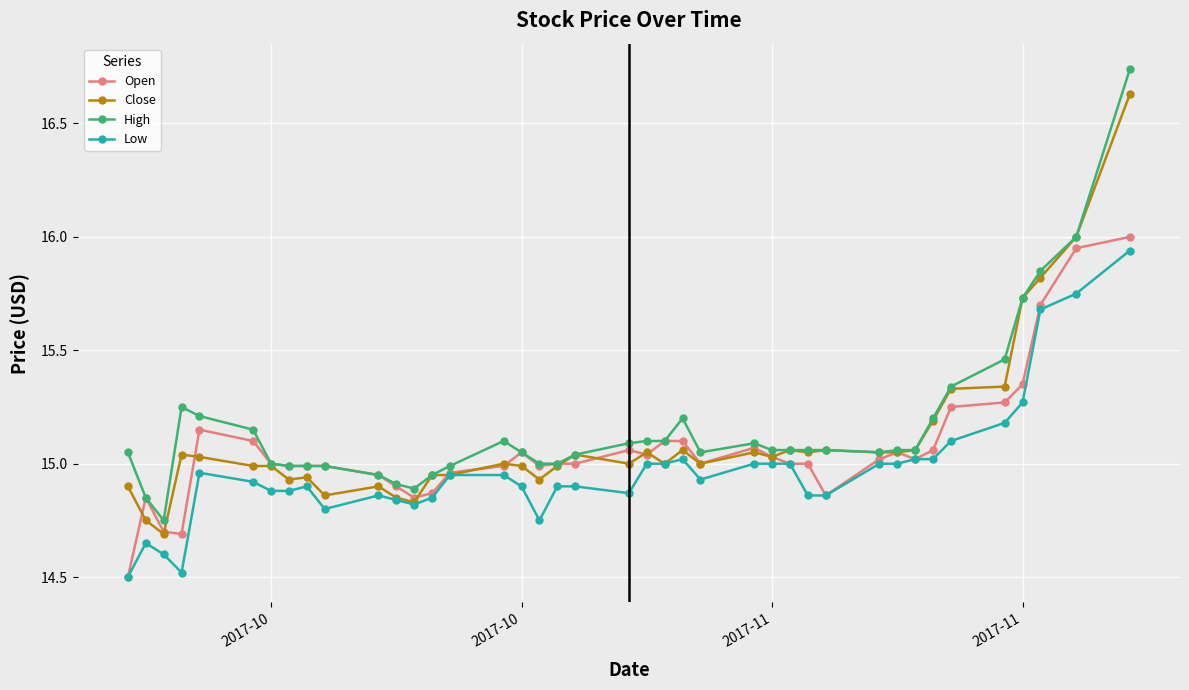

Which series has the largest range (max minus min)?

High